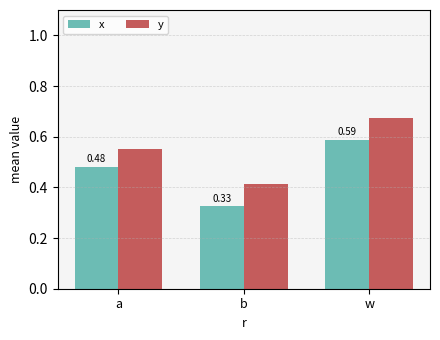

At b, list the series in order from largest to smallest.

y, x